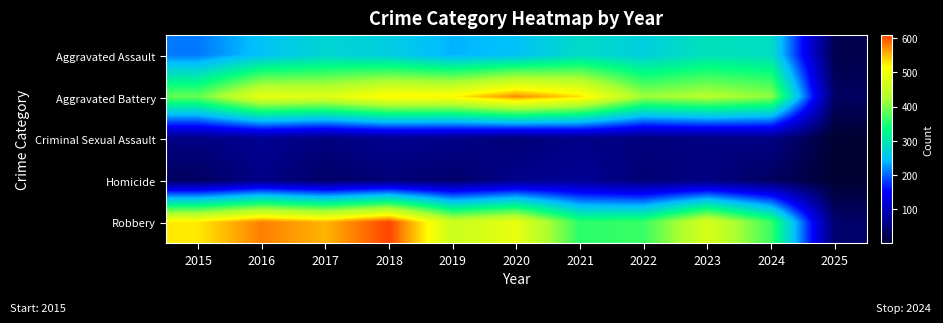

Reading left to right, what are all the values shown in this chart?

Aggravated Assault: 2015=210	2016=250	2017=276	2018=265	2019=238	2020=249	2021=284	2022=267	2023=293	2024=287	2025=19
Aggravated Battery: 2015=387	2016=491	2017=480	2018=522	2019=520	2020=574	2021=531	2022=417	2023=435	2024=409	2025=33
Criminal Sexual Assault: 2015=58	2016=69	2017=55	2018=66	2019=62	2020=49	2021=61	2022=52	2023=56	2024=59	2025=2
Homicide: 2015=32	2016=59	2017=37	2018=49	2019=40	2020=63	2021=69	2022=47	2023=55	2024=33	2025=1
Robbery: 2015=527	2016=579	2017=553	2018=608	2019=458	2020=491	2021=357	2022=364	2023=473	2024=365	2025=39